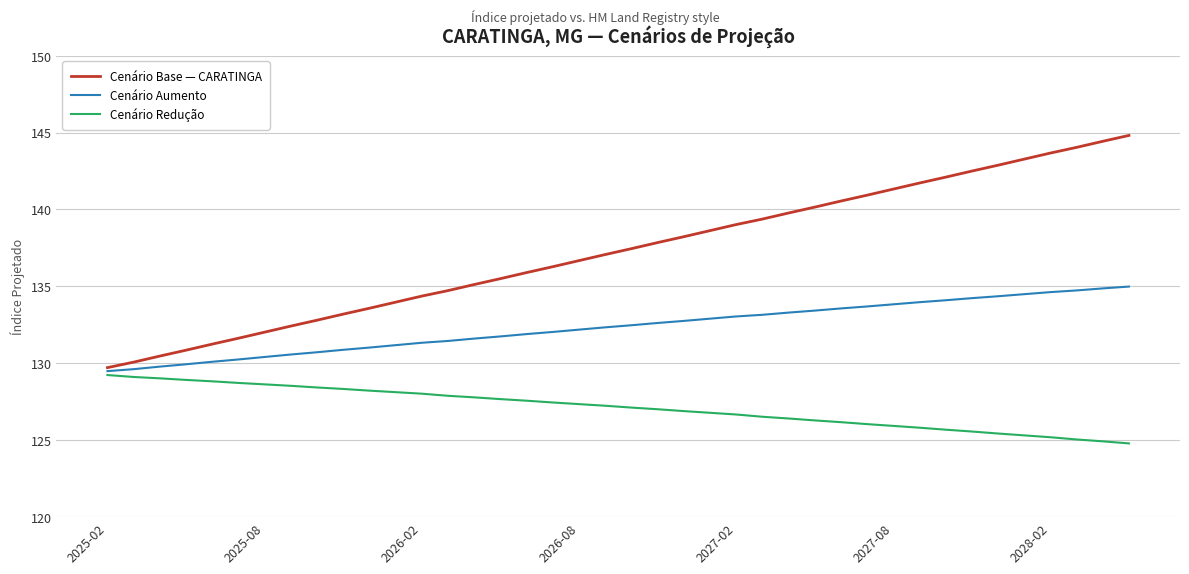

How many series are shown in this chart?

3